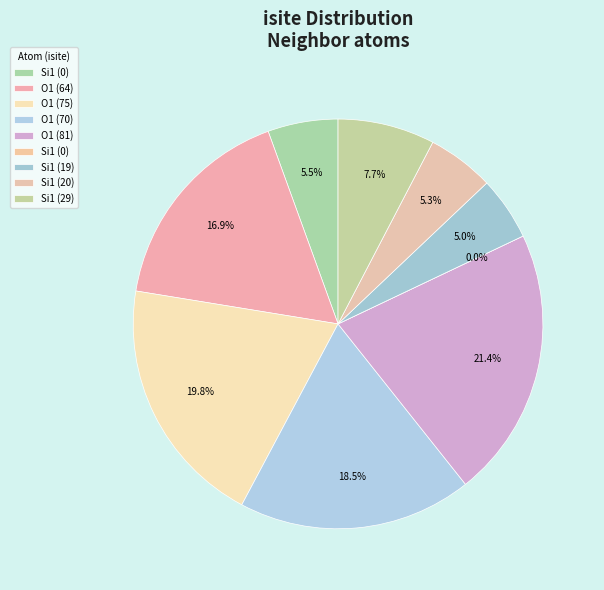

Which slice is the largest?

O1 (81)